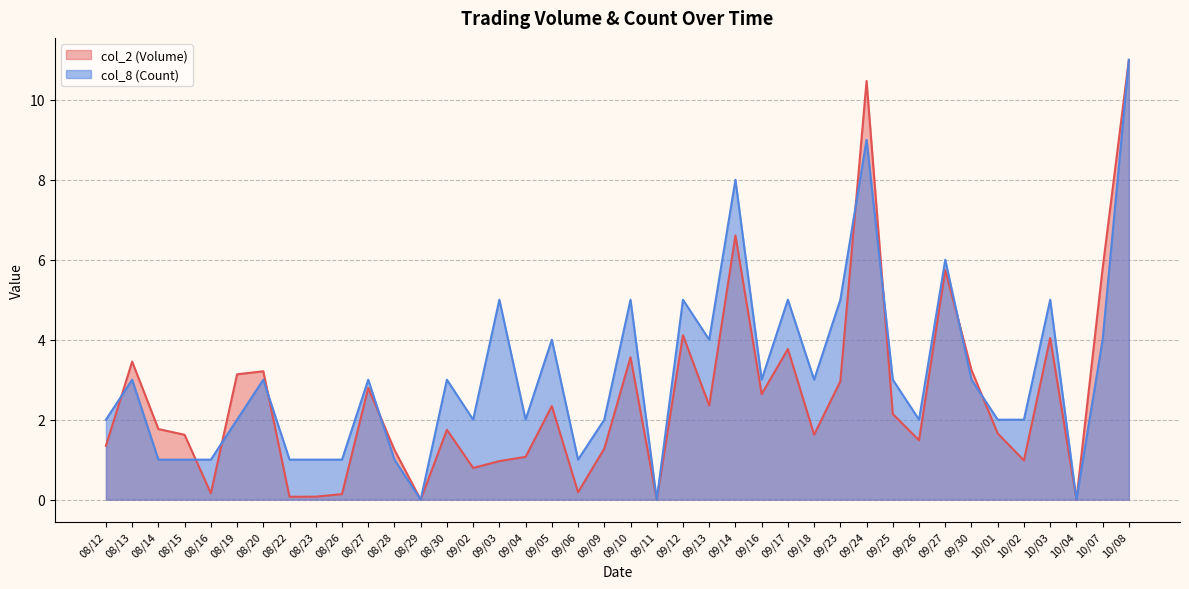

List the labels in order of col_2 (Volume) value, smallest first.

08/29, 09/11, 10/04, 08/22, 08/23, 08/26, 08/16, 09/06, 09/02, 09/03, 10/02, 09/04, 08/28, 09/09, 08/12, 09/26, 08/15, 09/18, 10/01, 08/30, 08/14, 09/25, 09/05, 09/13, 09/16, 08/27, 09/23, 08/19, 08/20, 09/30, 08/13, 09/10, 09/17, 10/03, 09/12, 09/27, 10/07, 09/14, 09/24, 10/08